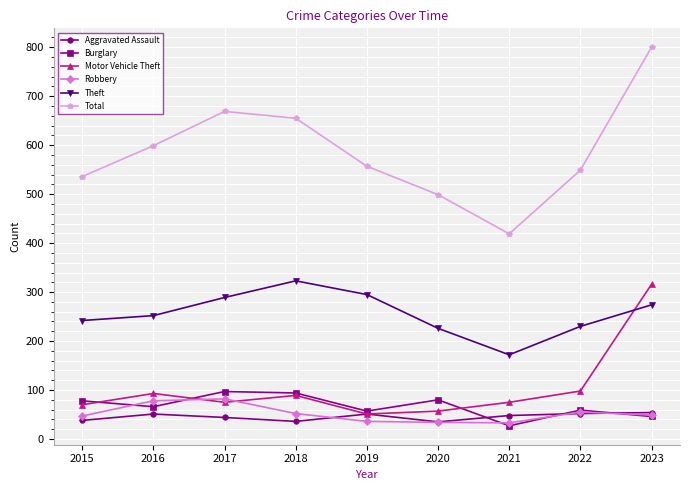

What is the spread (max minus min) of values at 2017?

625